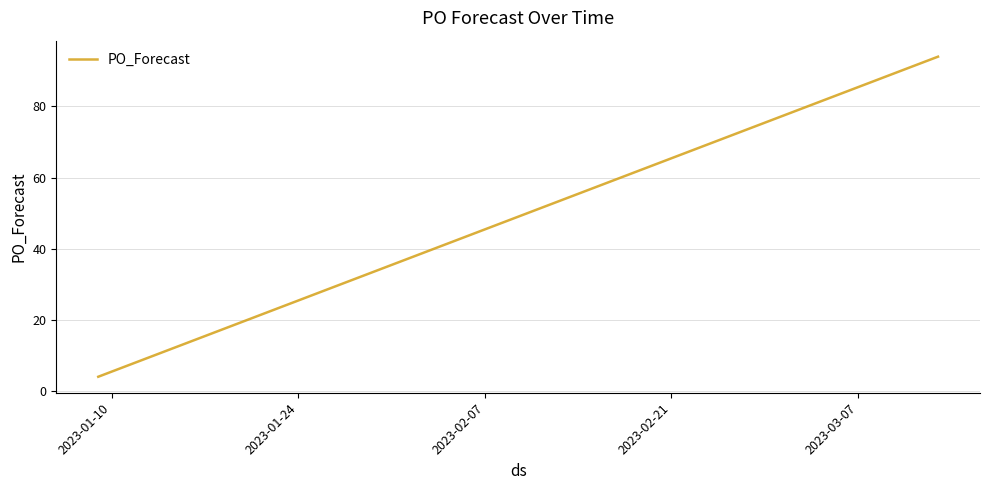

What is the smallest value displayed?

4